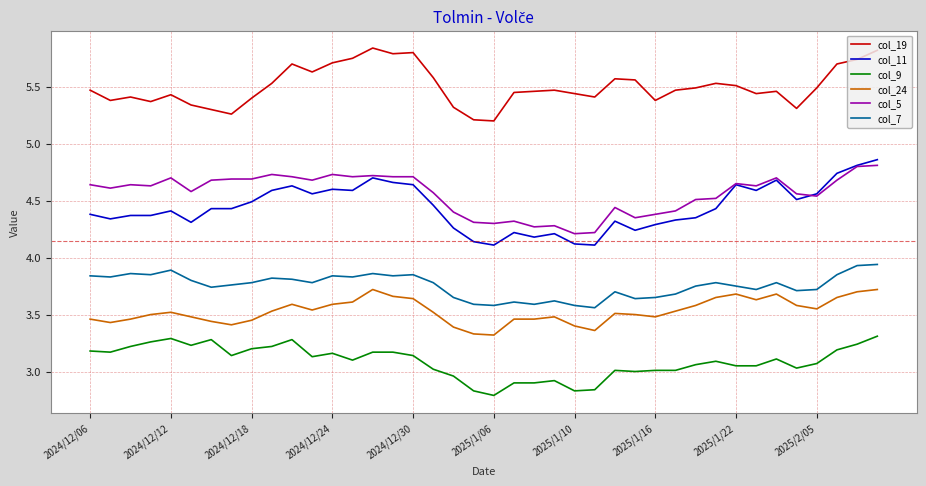

How many lines are shown in the chart?

6